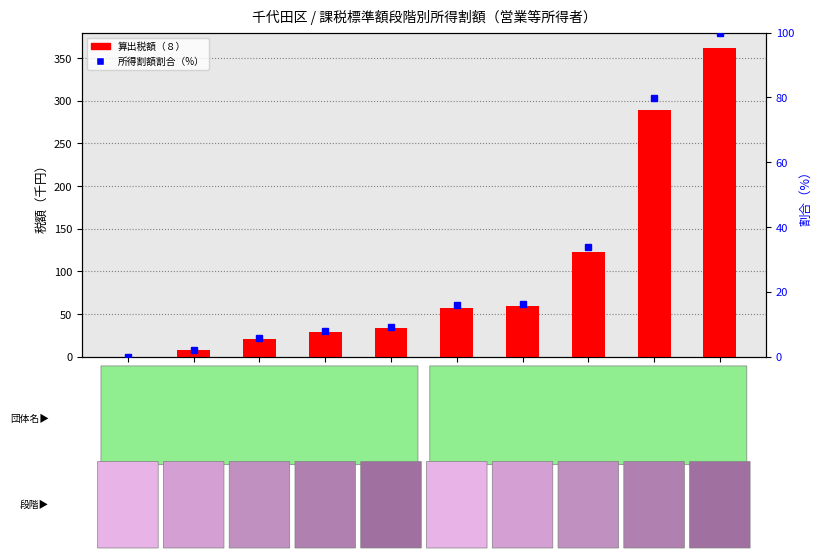

Which series has the widest spread of values?

算出税額（８）